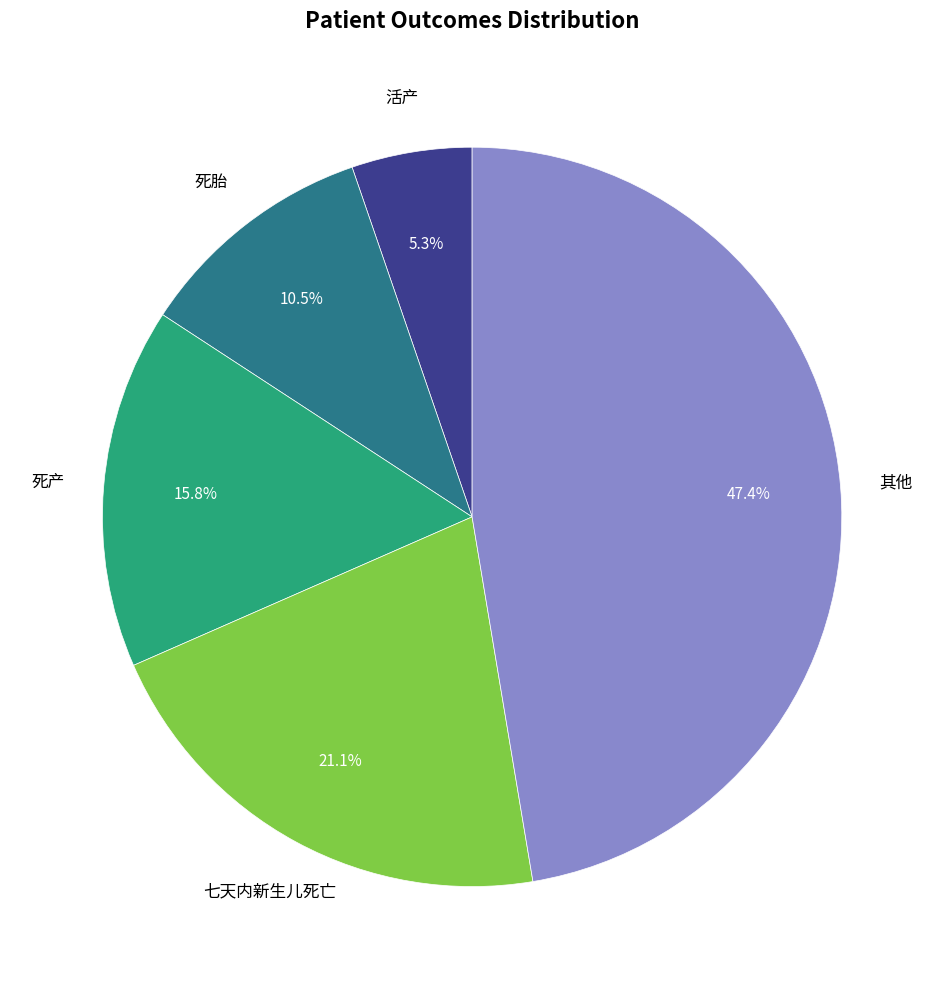

What is the ratio of the value at 死胎 to the value at 活产?

2.0